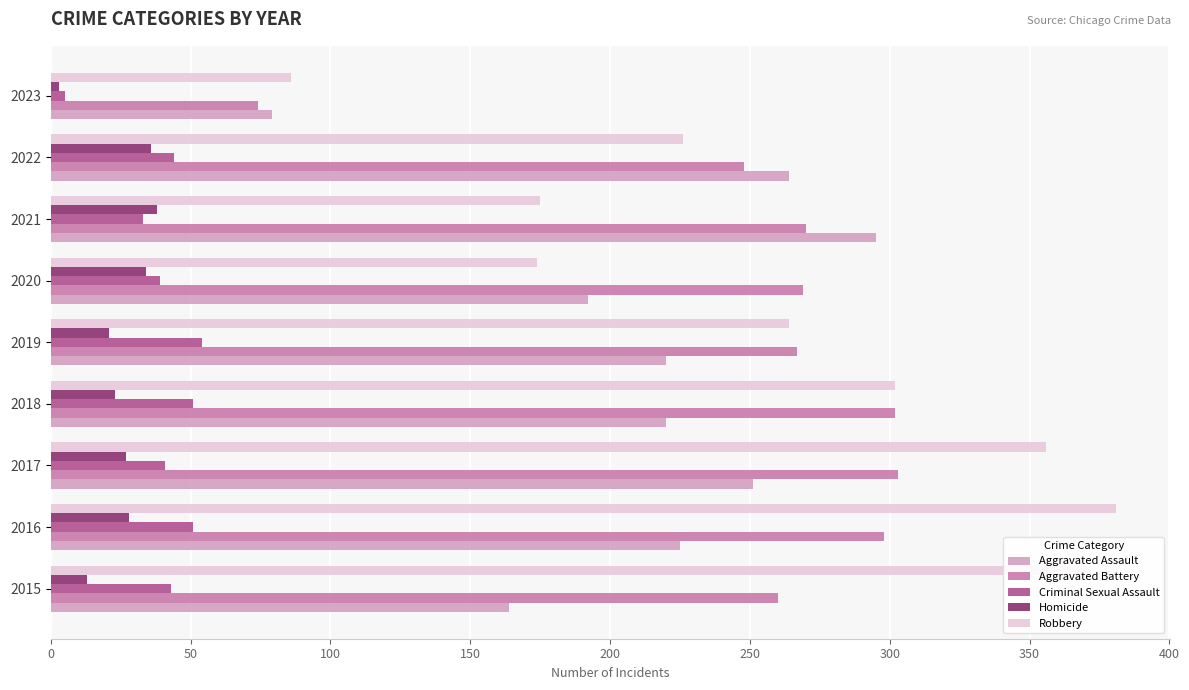

At which label does Aggravated Assault reach its peak?

2021